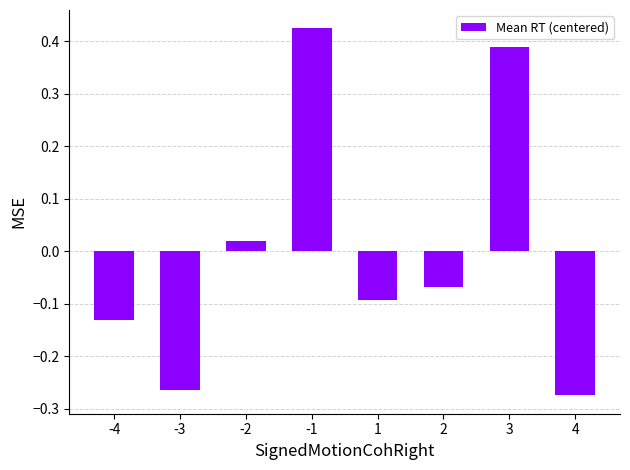

True or false: the data shows -0.1 at -4.

True